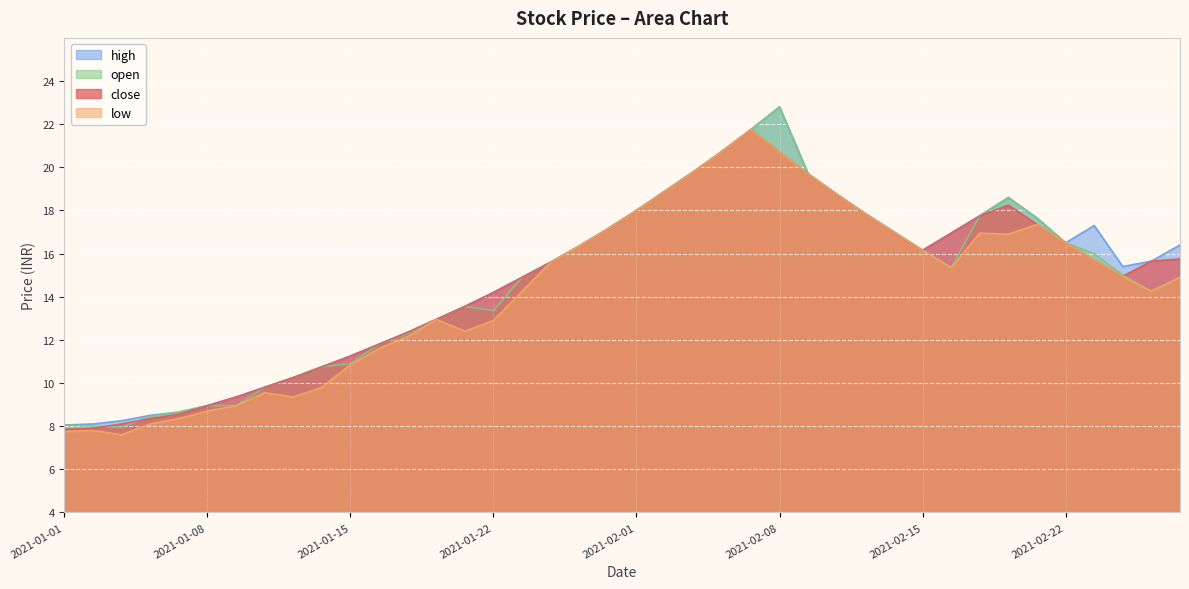

What is the value of the high point at the 3rd from the left?

8.2